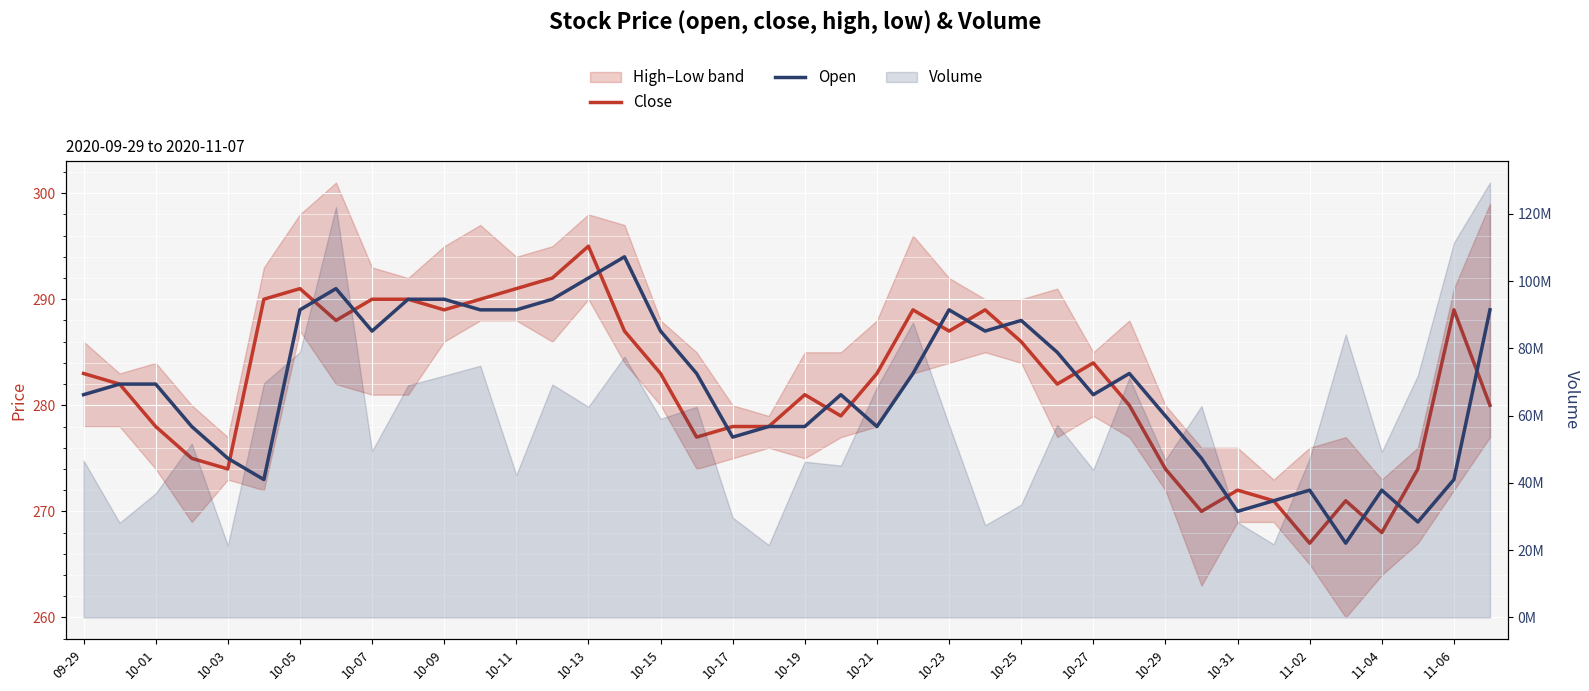

At how many categories does at least one series exceed 280?

28